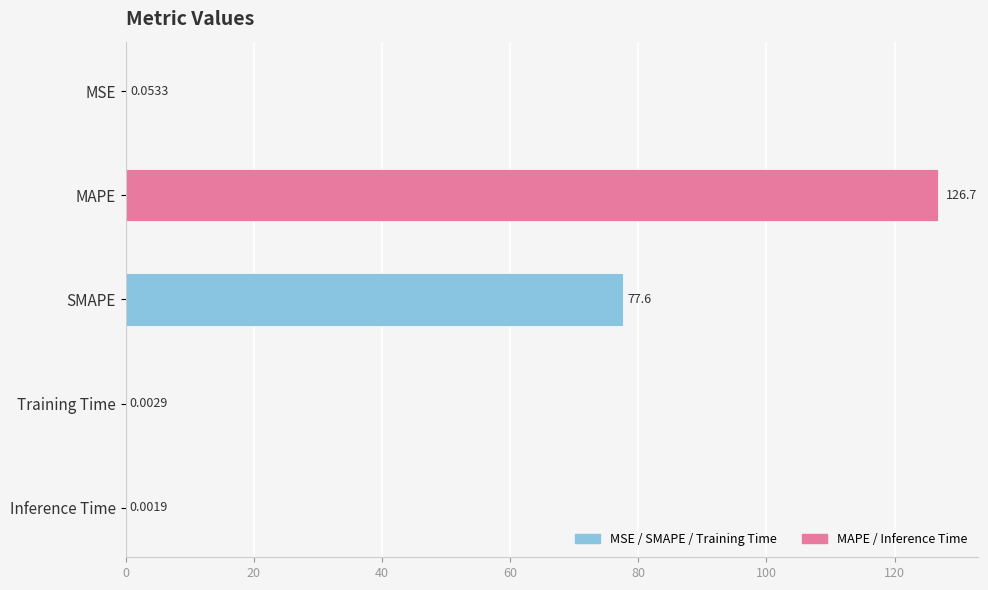

Where is the data nearest to the value 63?

SMAPE